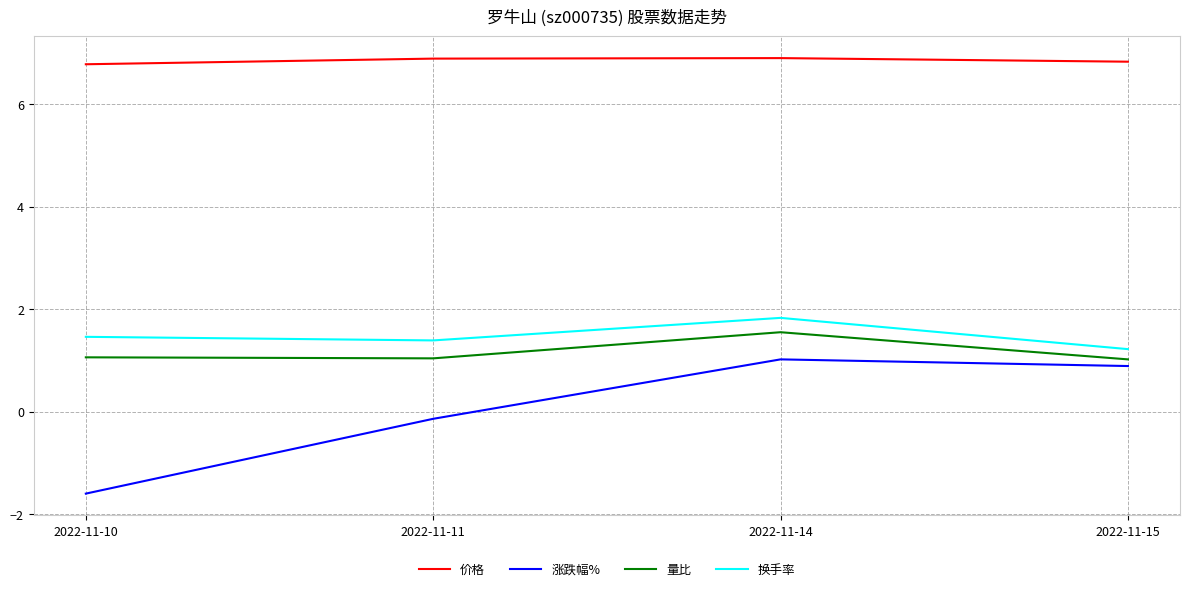

Read the 价格 value at 2022-11-14.

6.9